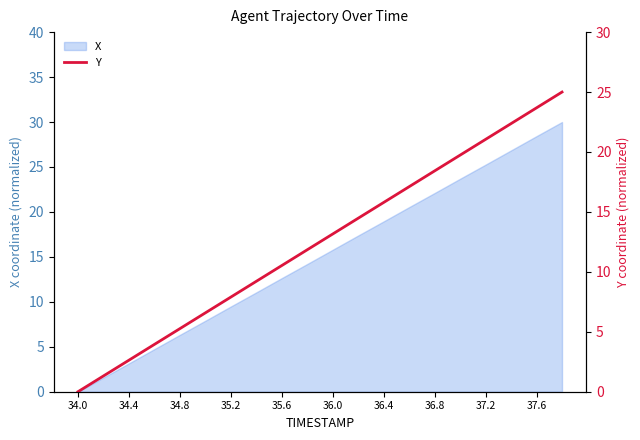

Where does the X series first go above 15?

36.0